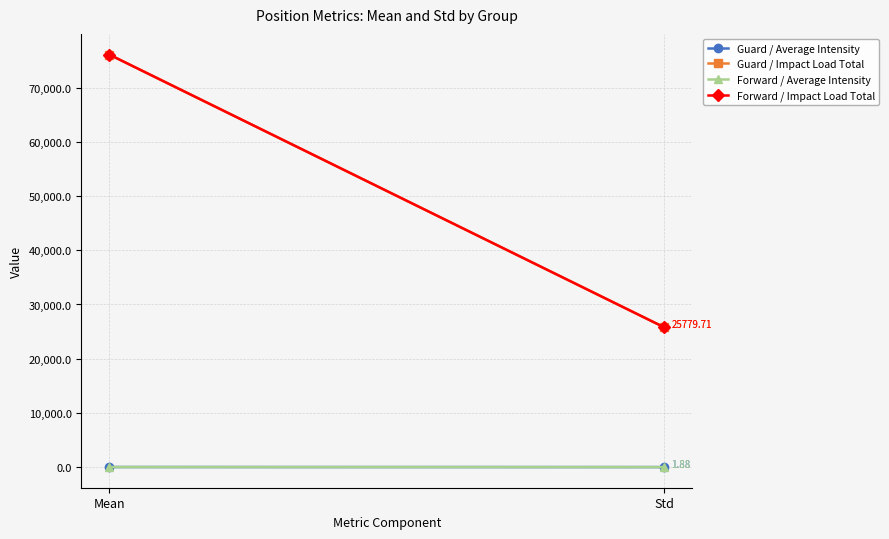

At which label is Forward / Impact Load Total closest to 50947?

Std